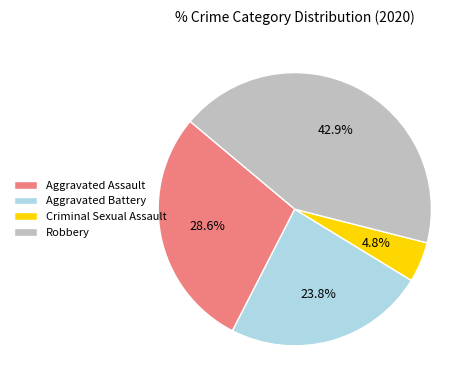

To the nearest percent, what portion does Criminal Sexual Assault represent?

5%